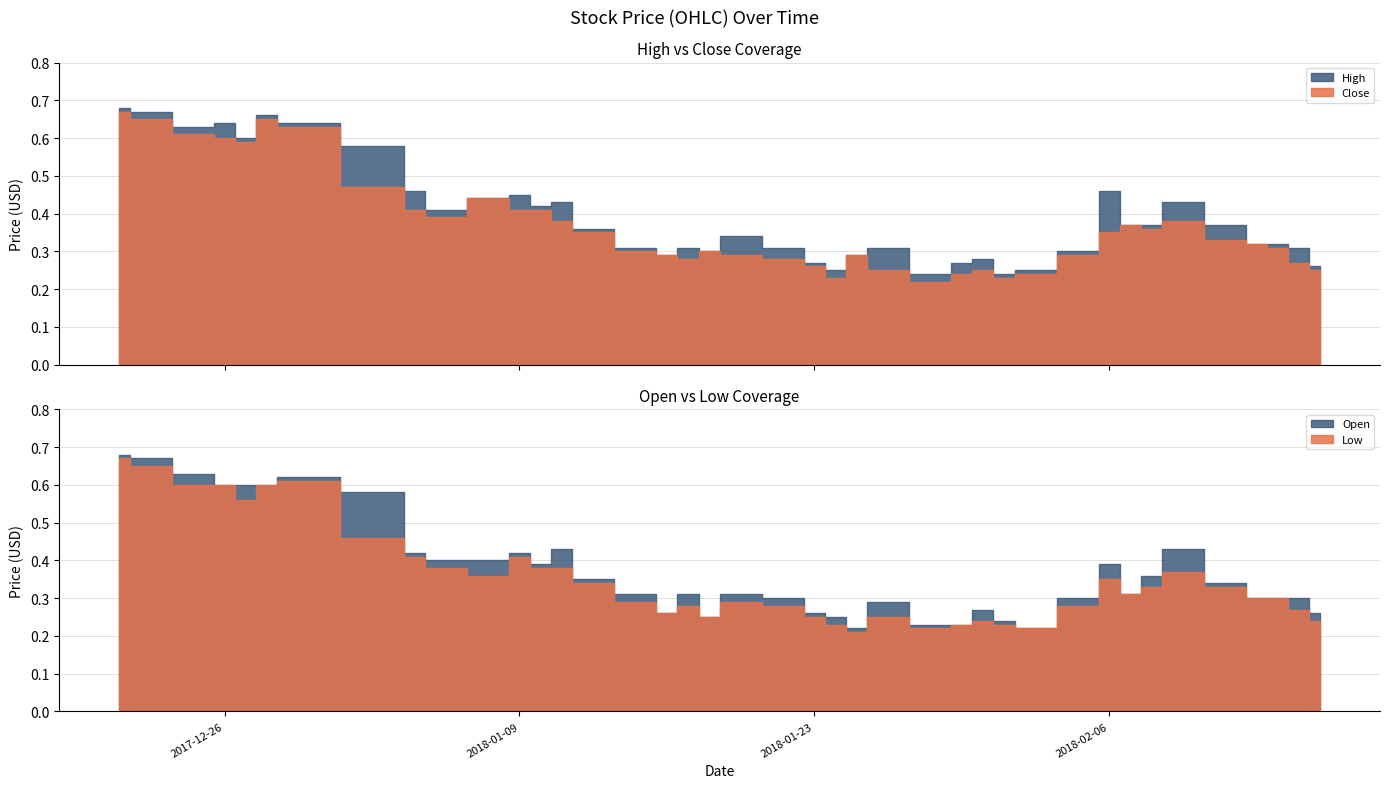

Reading right to left, what are all the values shown in this chart?

Open: 0.3	0.3	0.3	0.3	0.3	0.4	0.4	0.3	0.4	0.3	0.2	0.2	0.3	0.2	0.2	0.3	0.2	0.2	0.3	0.3	0.3	0.2	0.3	0.3	0.3	0.3	0.4	0.4	0.4	0.4	0.4	0.4	0.6	0.6	0.6	0.6	0.6	0.6	0.7	0.7
High: 0.3	0.3	0.3	0.3	0.4	0.4	0.4	0.4	0.5	0.3	0.2	0.2	0.3	0.3	0.2	0.3	0.3	0.2	0.3	0.3	0.3	0.3	0.3	0.3	0.3	0.4	0.4	0.4	0.5	0.4	0.4	0.5	0.6	0.6	0.7	0.6	0.6	0.6	0.7	0.7
Low: 0.2	0.3	0.3	0.3	0.3	0.4	0.3	0.3	0.3	0.3	0.2	0.2	0.2	0.2	0.2	0.2	0.2	0.2	0.2	0.3	0.3	0.2	0.3	0.3	0.3	0.3	0.4	0.4	0.4	0.4	0.4	0.4	0.5	0.6	0.6	0.6	0.6	0.6	0.7	0.7
Close: 0.2	0.3	0.3	0.3	0.3	0.4	0.4	0.4	0.3	0.3	0.2	0.2	0.2	0.2	0.2	0.2	0.3	0.2	0.3	0.3	0.3	0.3	0.3	0.3	0.3	0.3	0.4	0.4	0.4	0.4	0.4	0.4	0.5	0.6	0.7	0.6	0.6	0.6	0.7	0.7